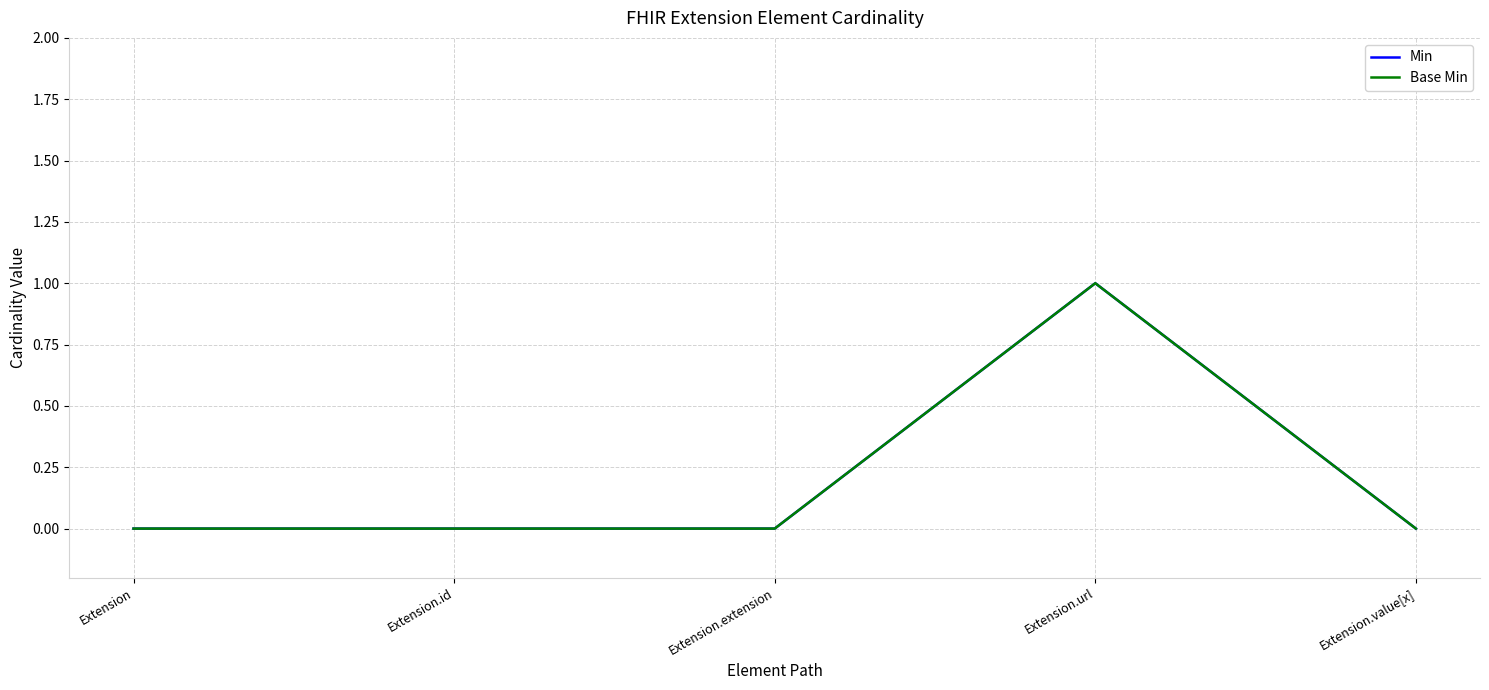

Does the chart display data point markers on the line(s)?

No